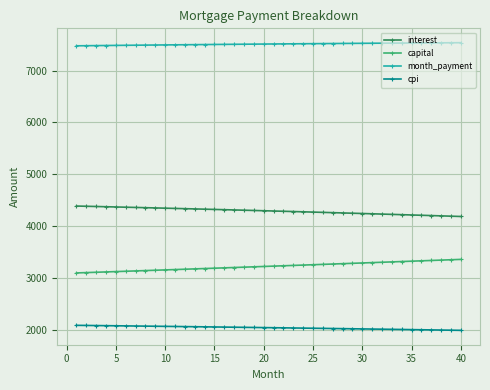

How many data points in cpi are less than 2037?

20